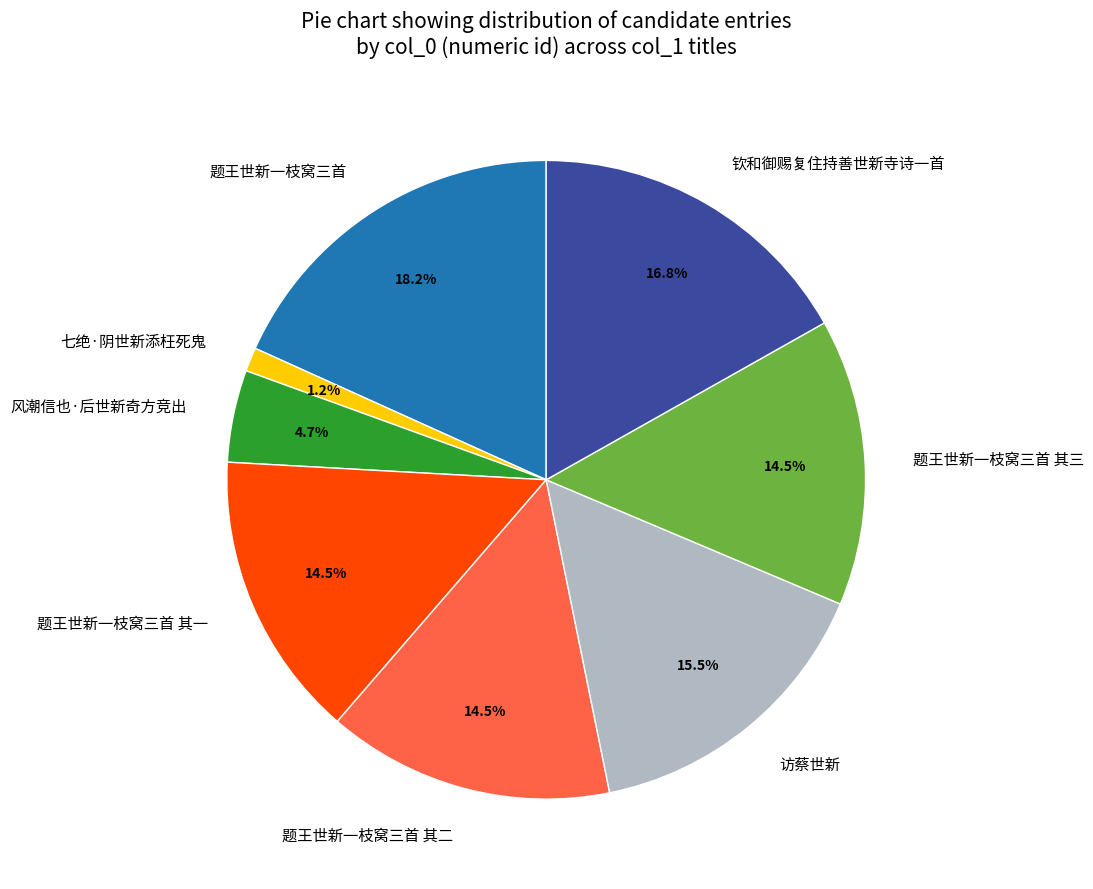

Does 题王世新一枝窝三首 represent more than half of the total?

No